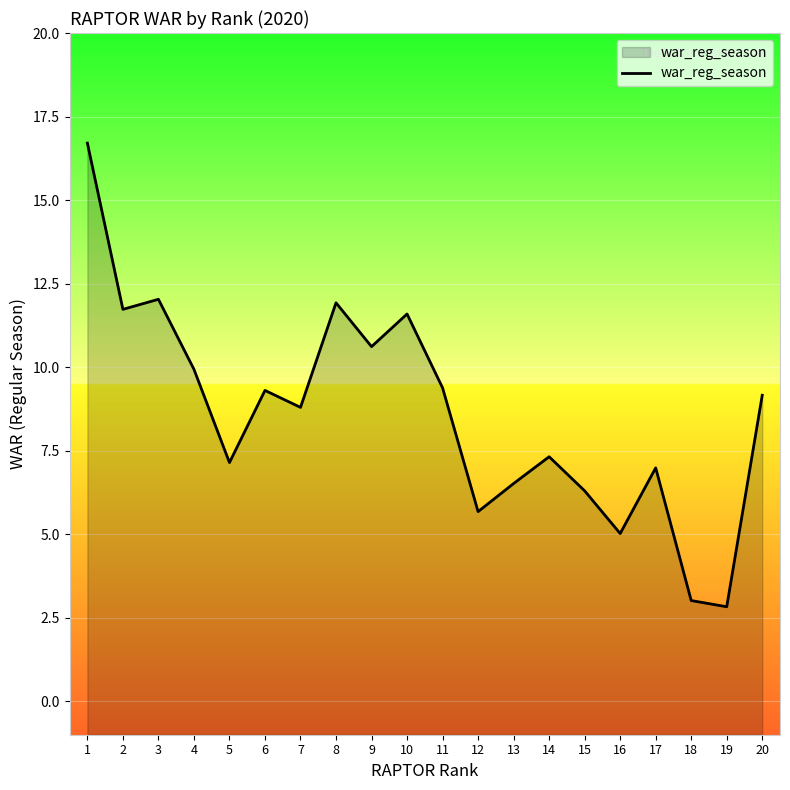

What is the difference between the values at 8 and 15?

5.6